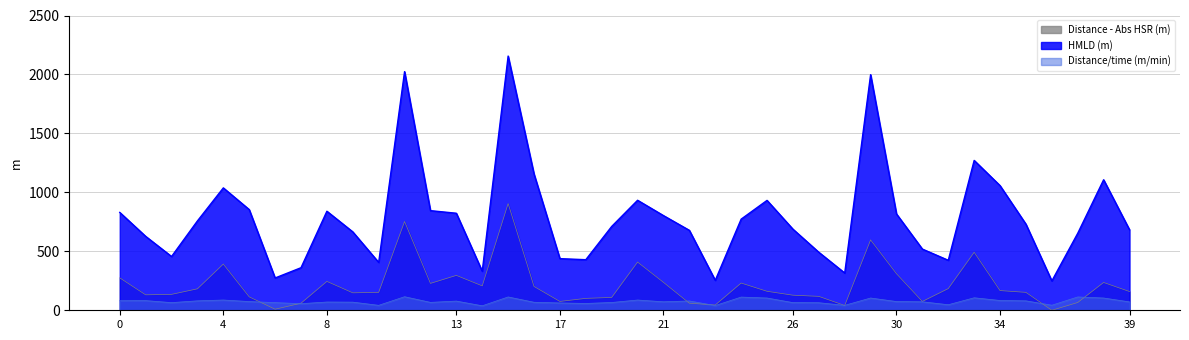

At which label is Distance/time (m/min) closest to 76?

Daniel Aguirre